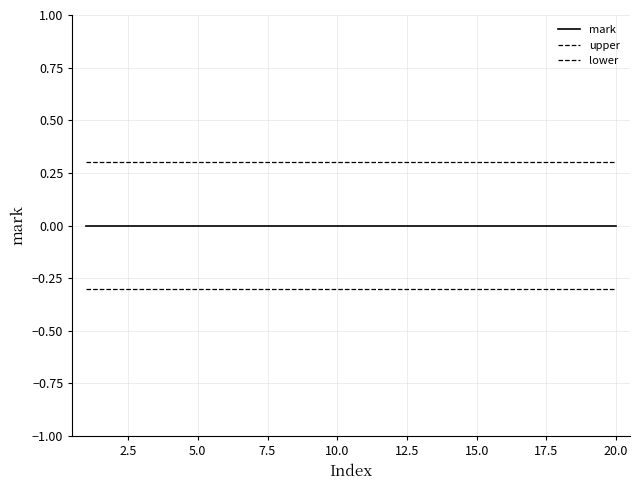

Does the chart have visible grid lines?

Yes